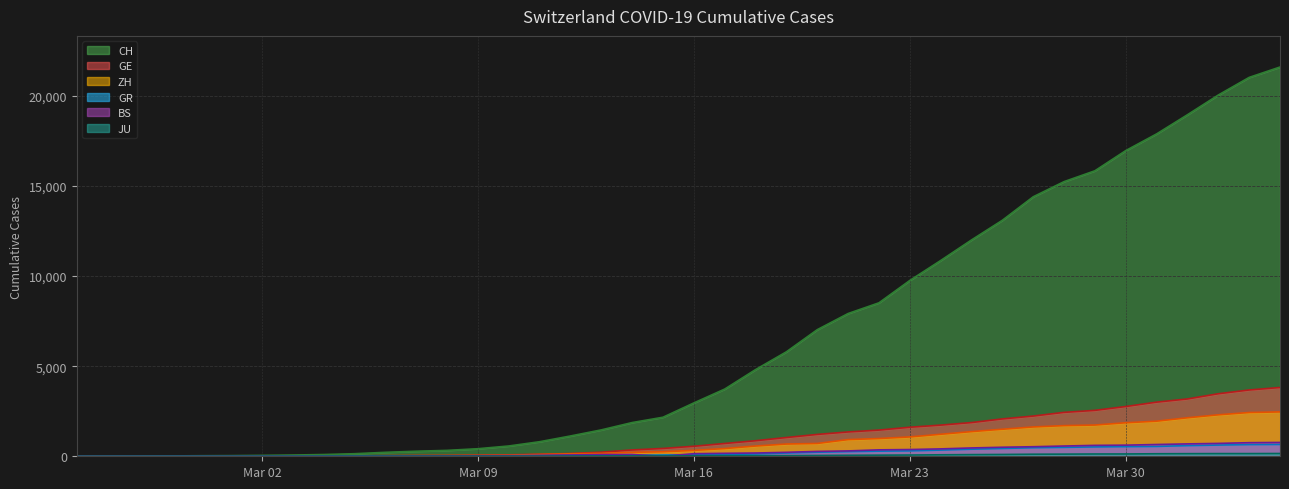

Which series has the largest total across all categories?

CH